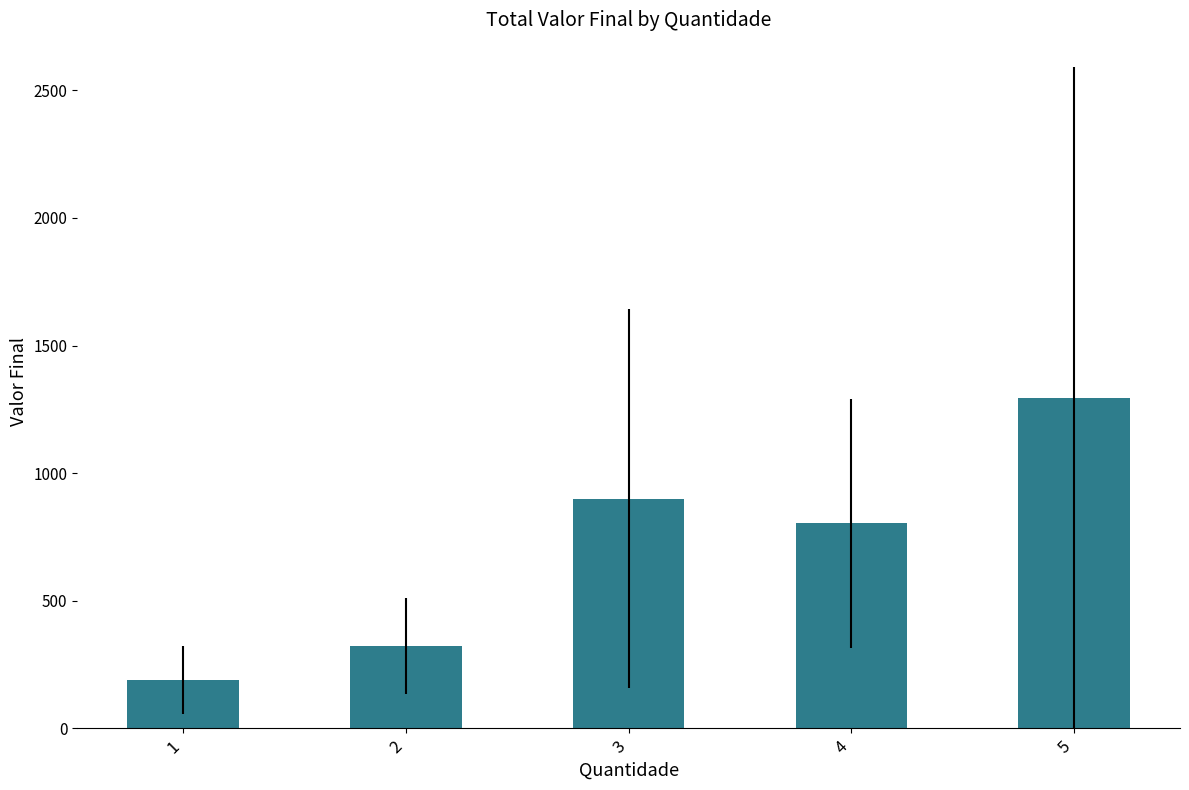

Rank the categories by value from lowest to highest.

1, 2, 4, 3, 5